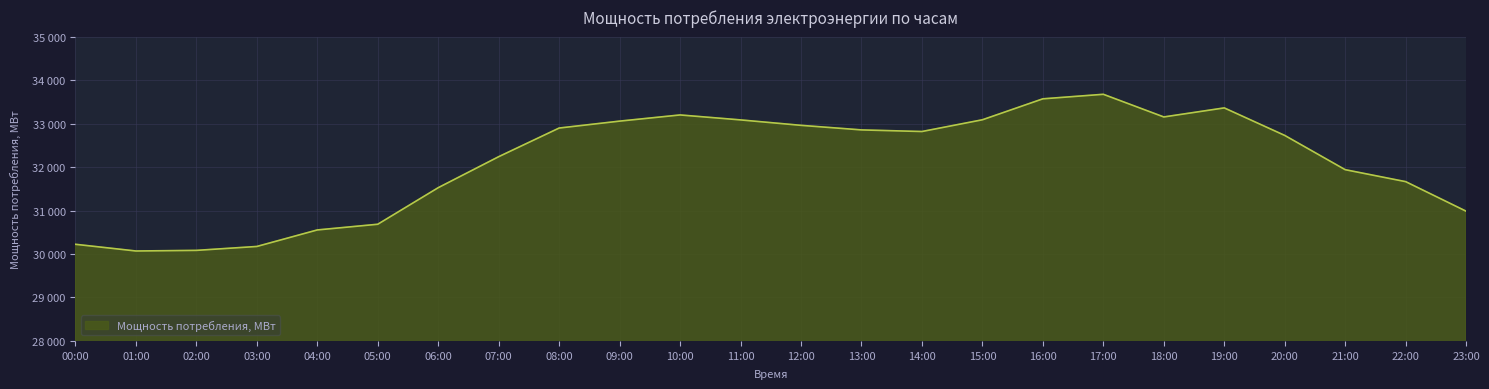

Is this an area chart (filled region under the line)?

Yes